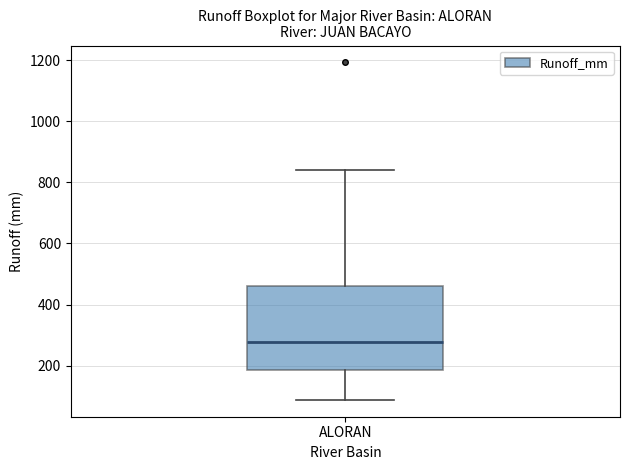

Transcribe this box plot: give where the median line is, the range the box spans, and where the two whiskers end, as read against the y-axis. The values are not printed on the chart, so give them approximately, as read against the axis.

median 280, box 180 to 460, whiskers 80 to 840